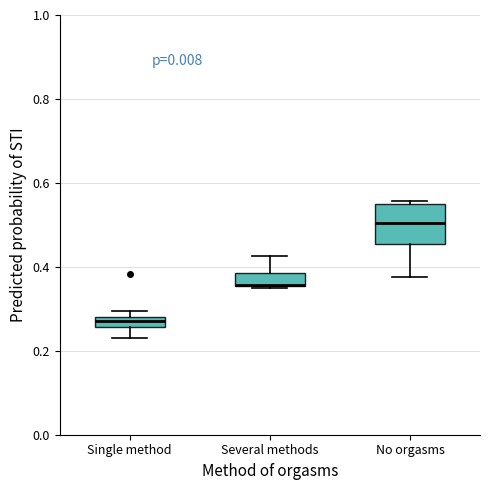

Comparing the boxes themselves (not the whiskers), which one is the tallest?

No orgasms